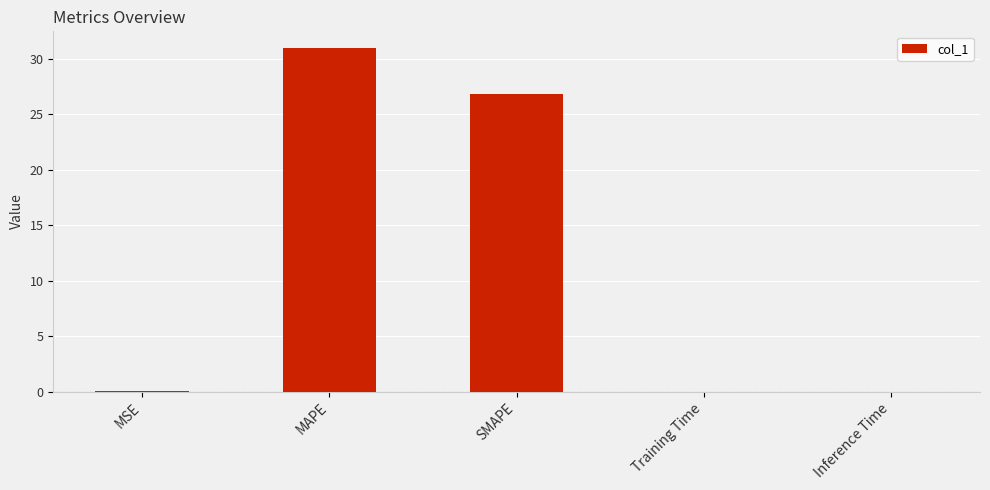

What is the greatest value displayed?

30.9